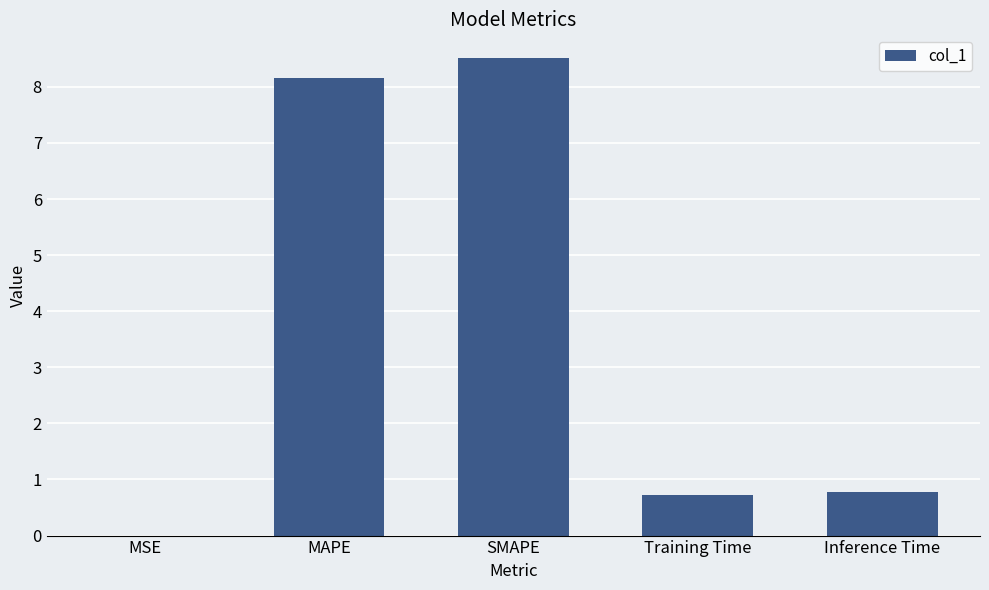

Between MSE and SMAPE, which is larger?

SMAPE